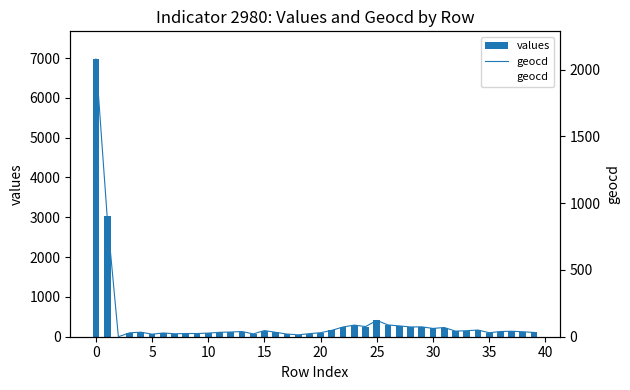

True or false: geocd has a value of 88 at 26.

True